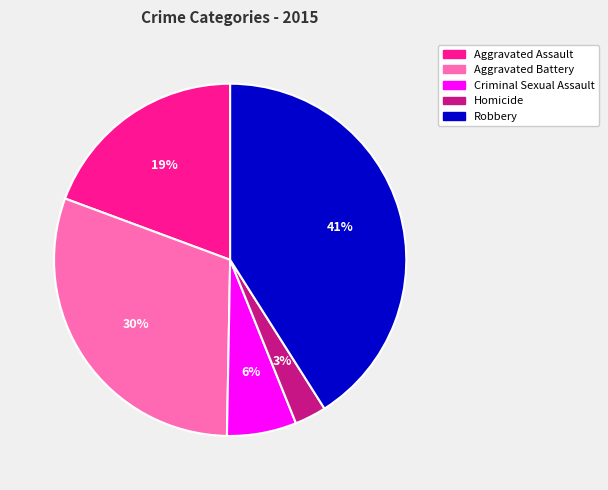

Which slice is the largest?

Robbery